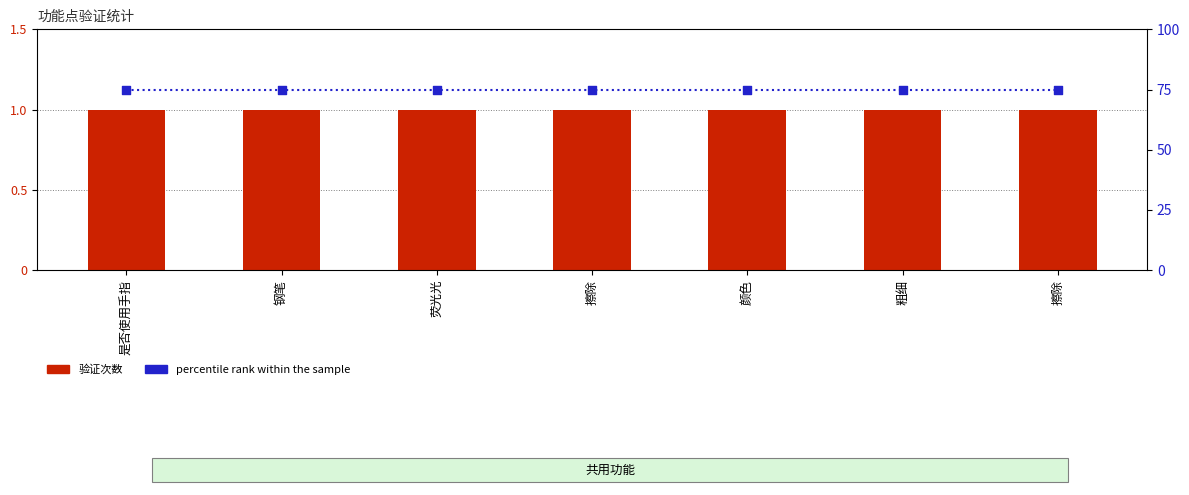

Which series has the widest spread of Y values?

验证次数